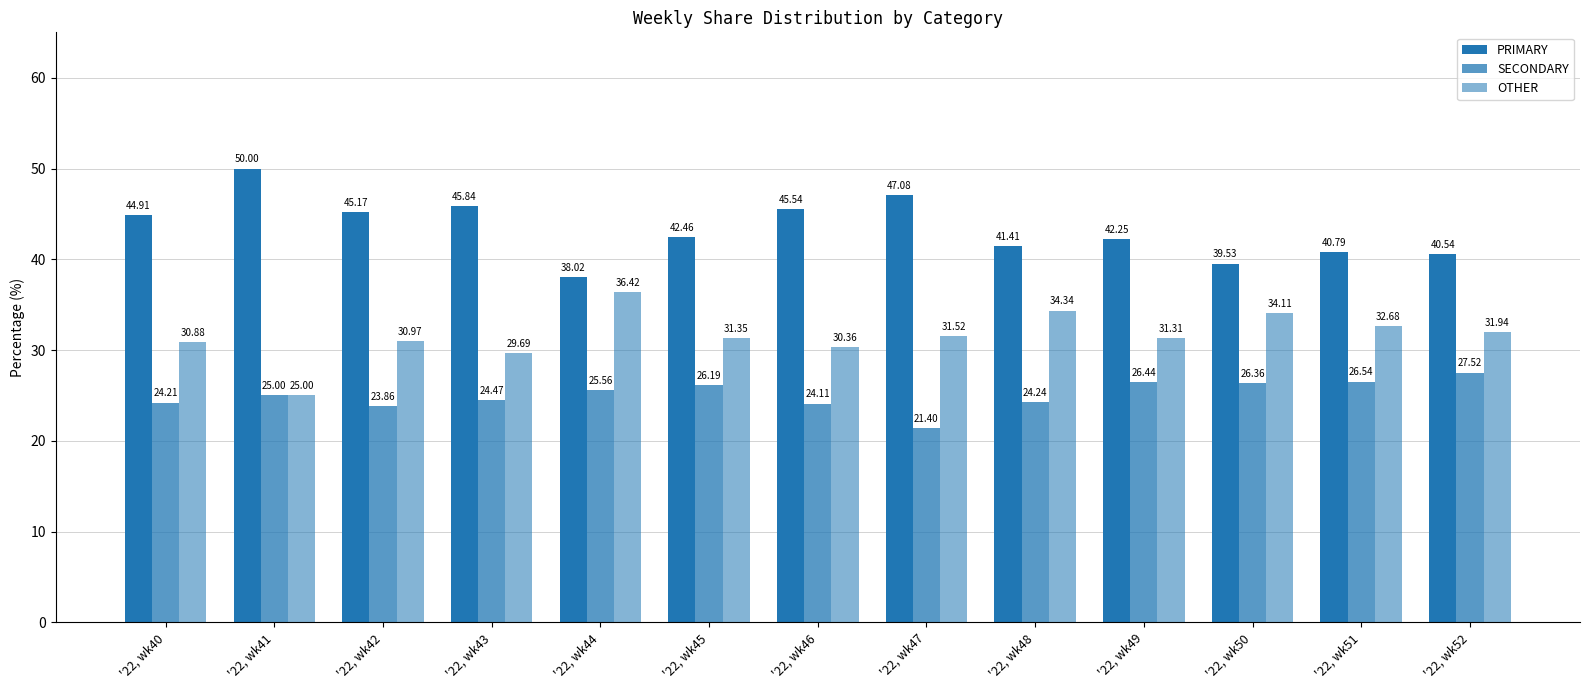

How many bars are there in total?

39